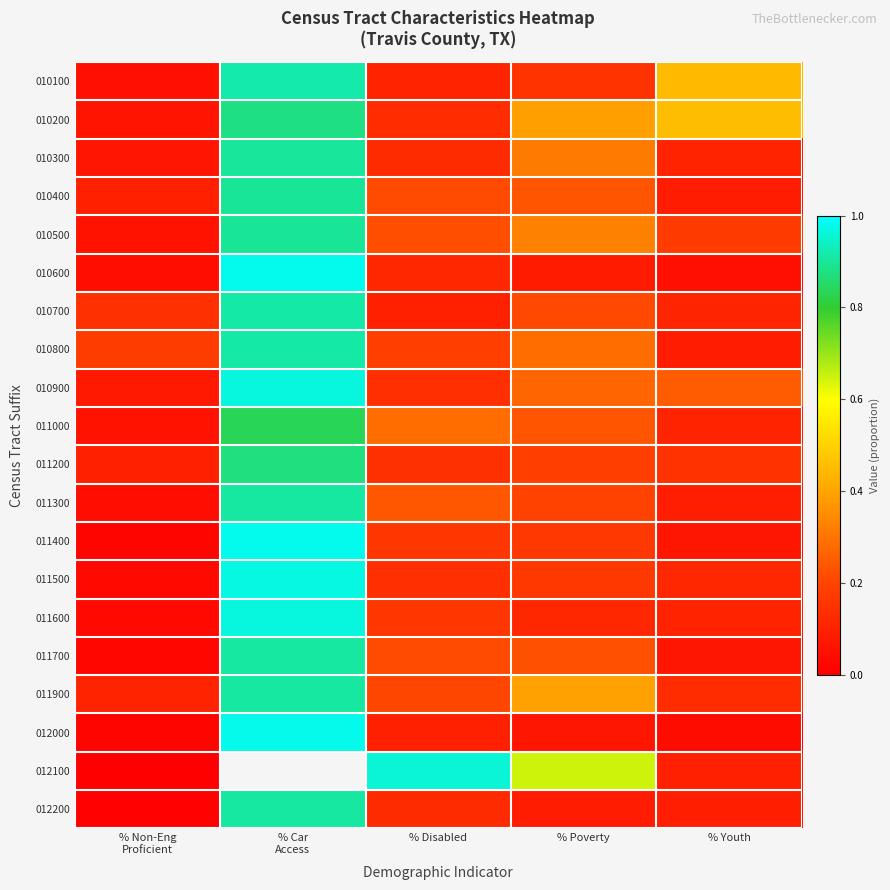

Between % Car
Access and % Non-Eng
Proficient, which is larger?

% Car
Access